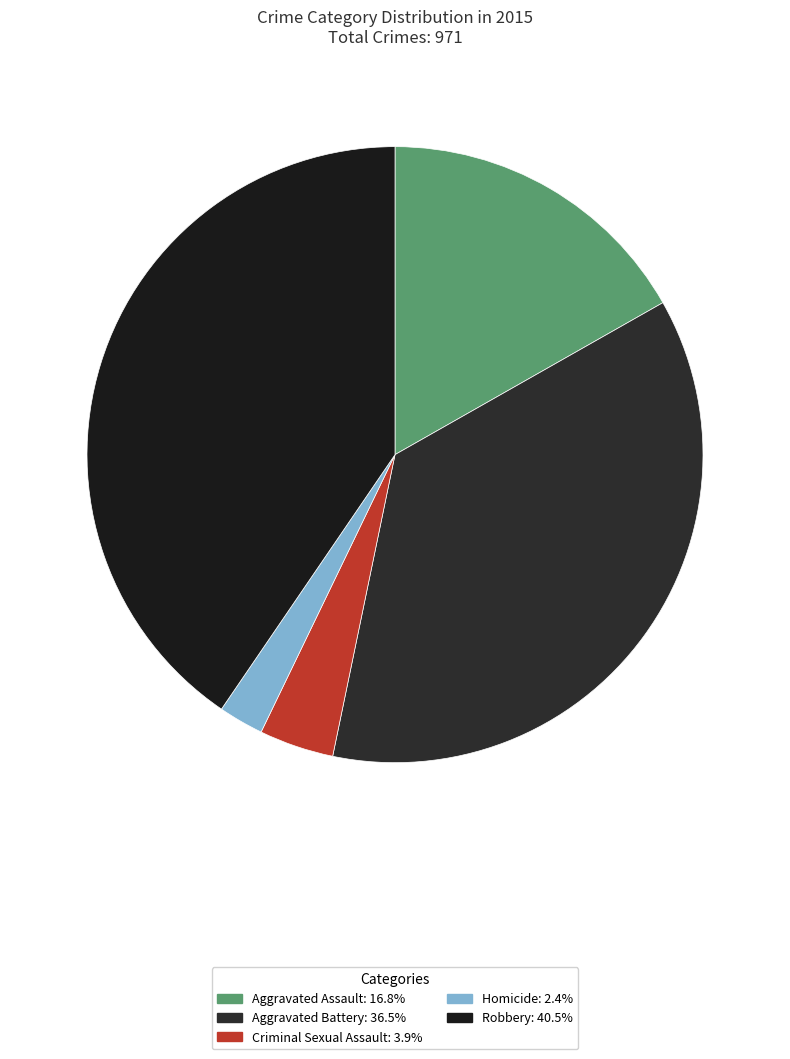

What percentage do Homicide and Aggravated Battery together represent?

38.8%